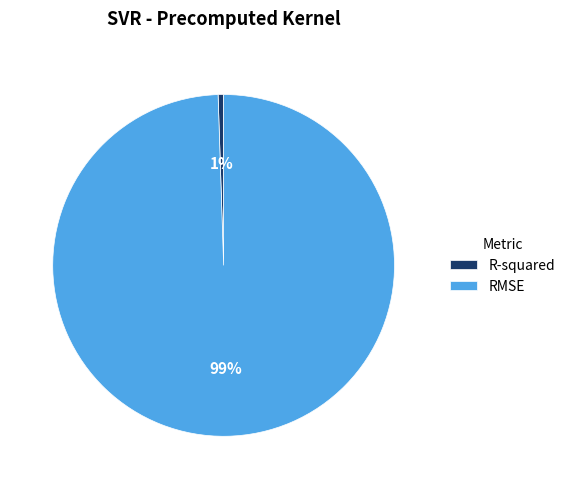

Combined, do RMSE and R-squared account for over 50%?

Yes